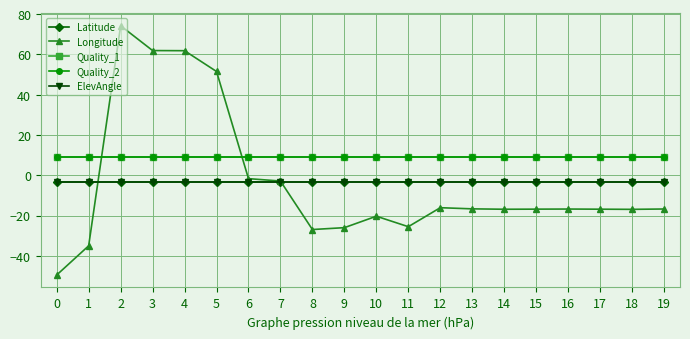

Is this an area chart (filled region under the line)?

No